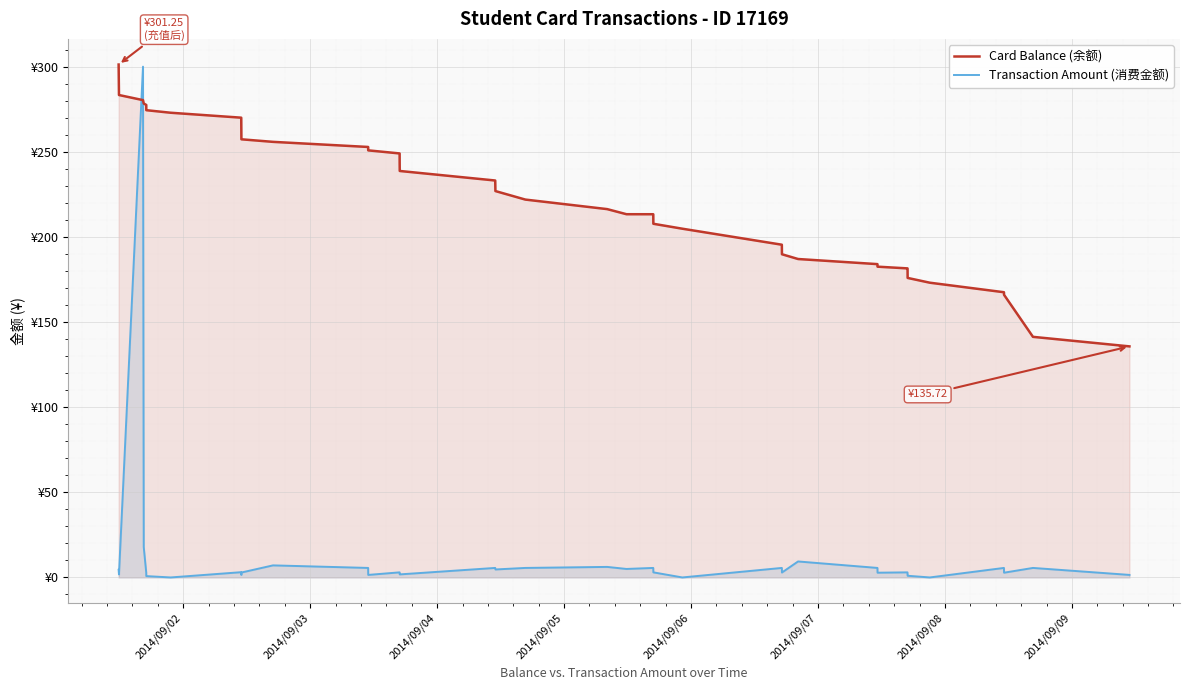

What is the average value of the Transaction Amount (消费金额) series?

11.6